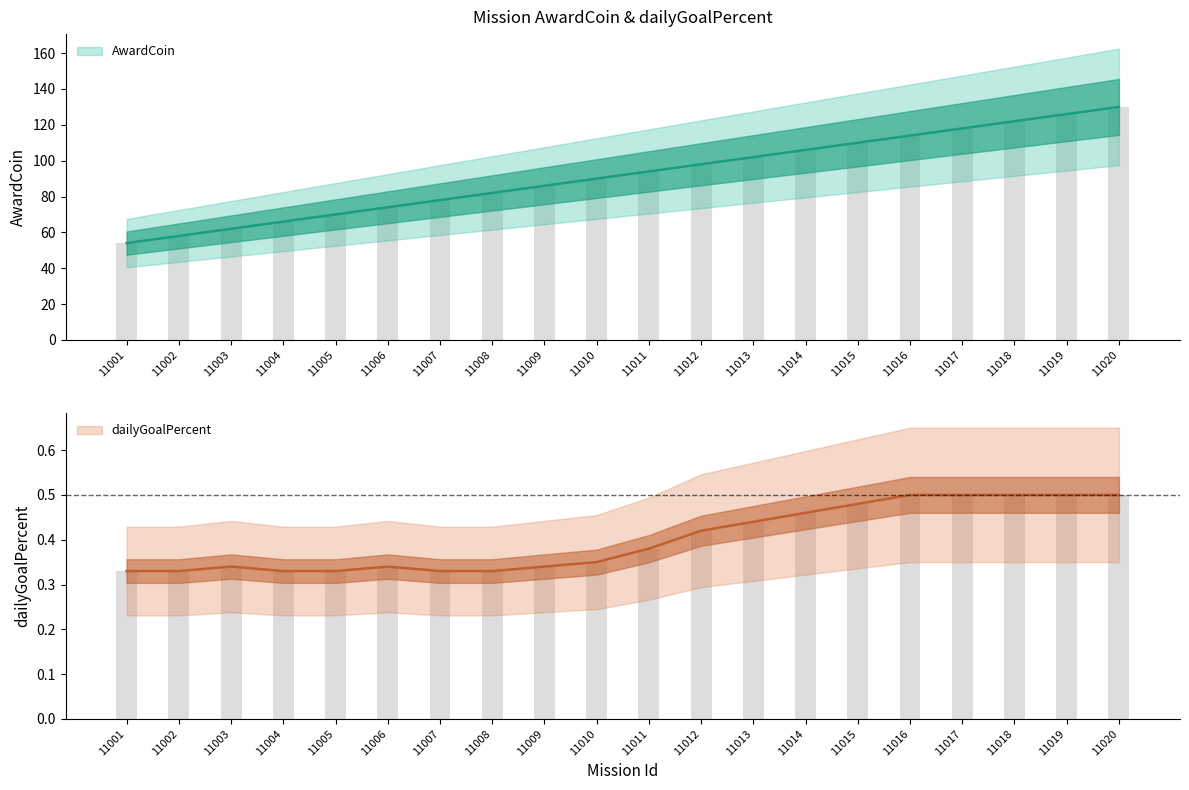

What value does the dailyGoalPercent series have at 11015?

0.5